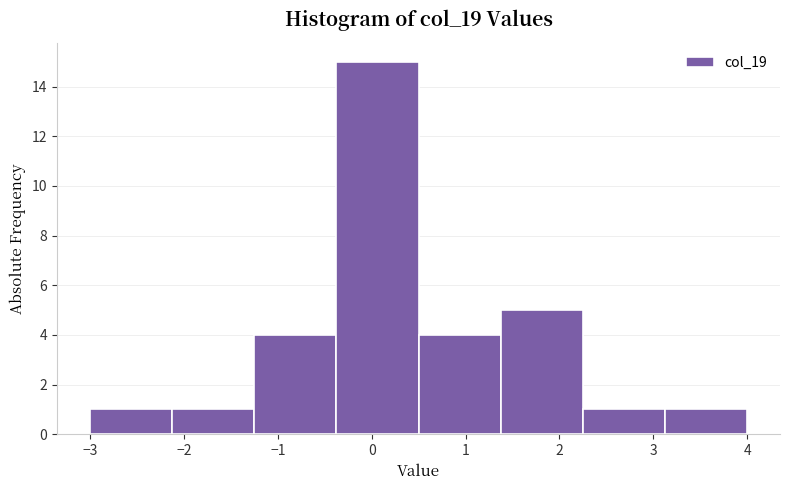

Reading left to right, transcribe this chart: for each bar, give the range it covers on the x-axis and its height. Neither the bar edges nor the heights are printed on the chart, so give them approximately, as read against the axes.

-3.0 to -2.1: 1
-2.1 to -1.2: 1
-1.2 to -0.4: 4
-0.4 to 0.5: 15
0.5 to 1.4: 4
1.4 to 2.3: 5
2.3 to 3.1: 1
3.1 to 4.0: 1